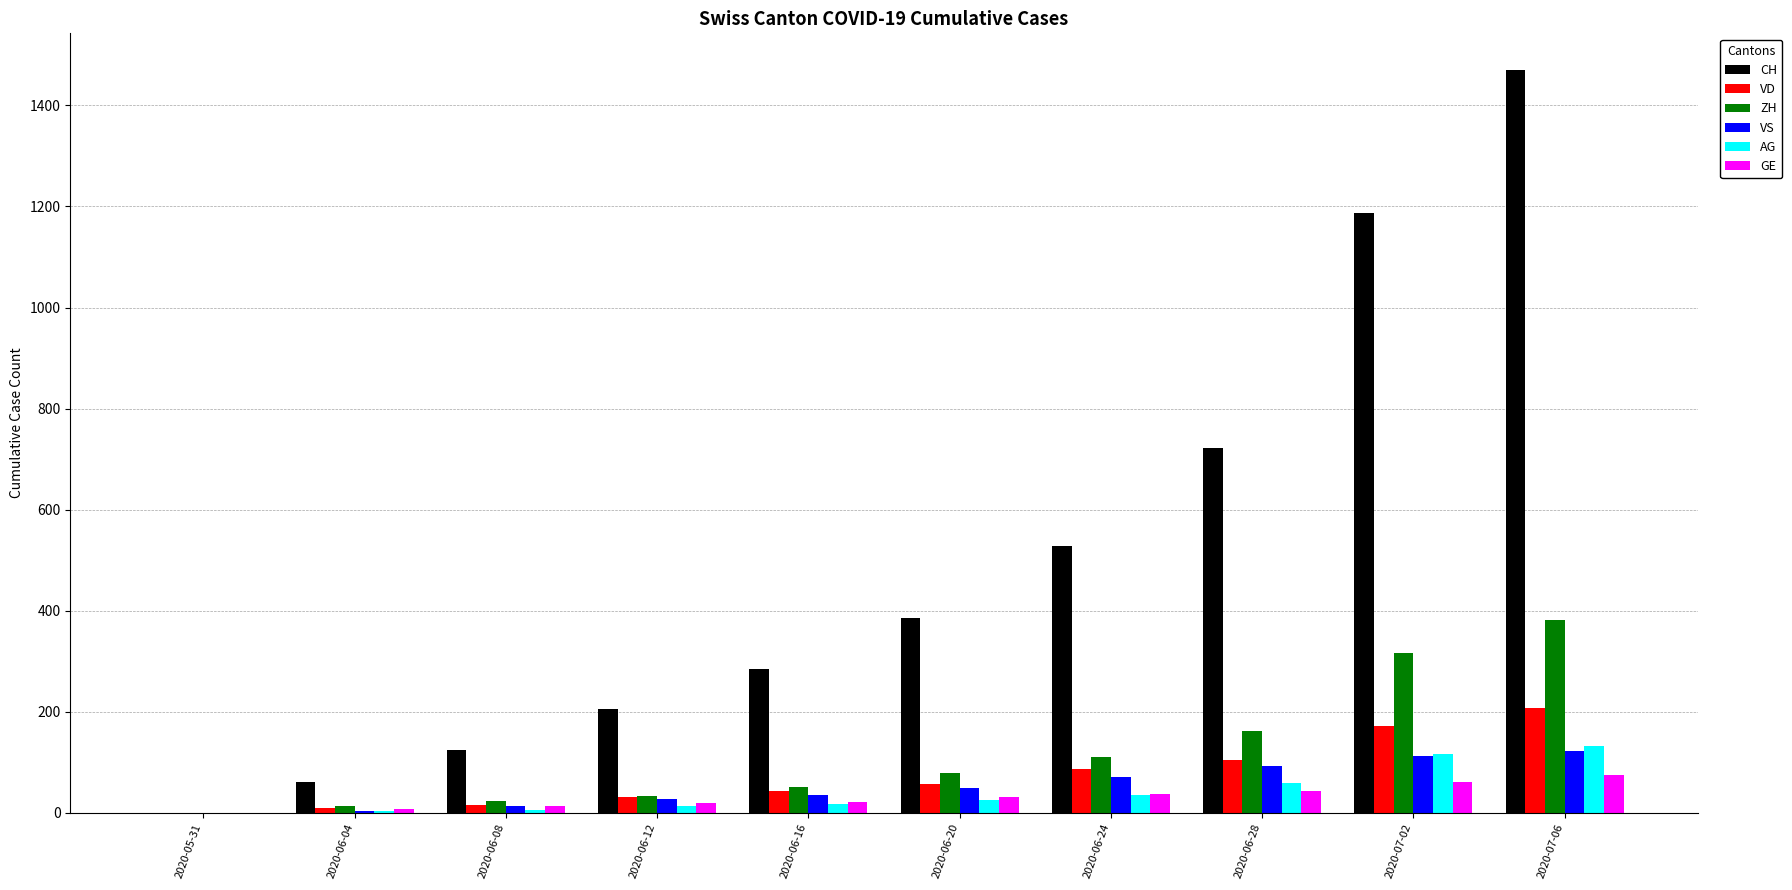

Is it true that VS equals 32 at 2020-07-02?

False